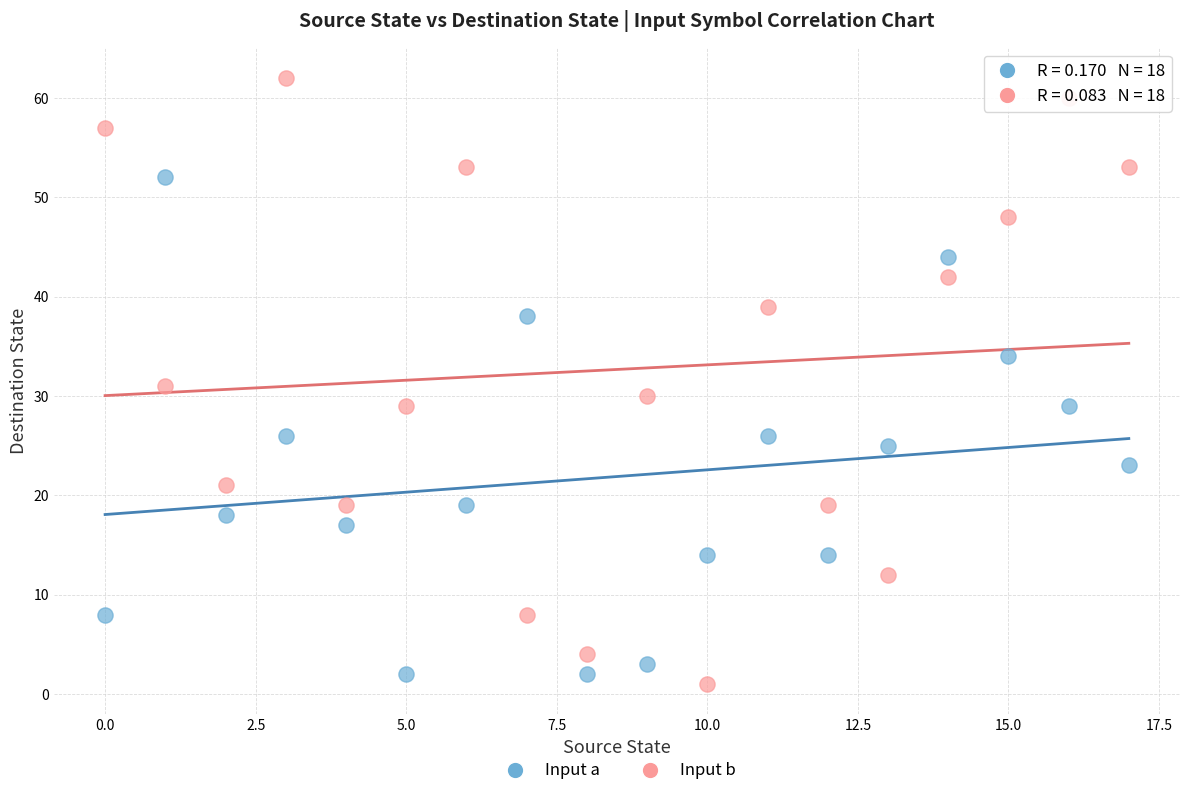

Which series reaches the maximum Y coordinate?

Input b